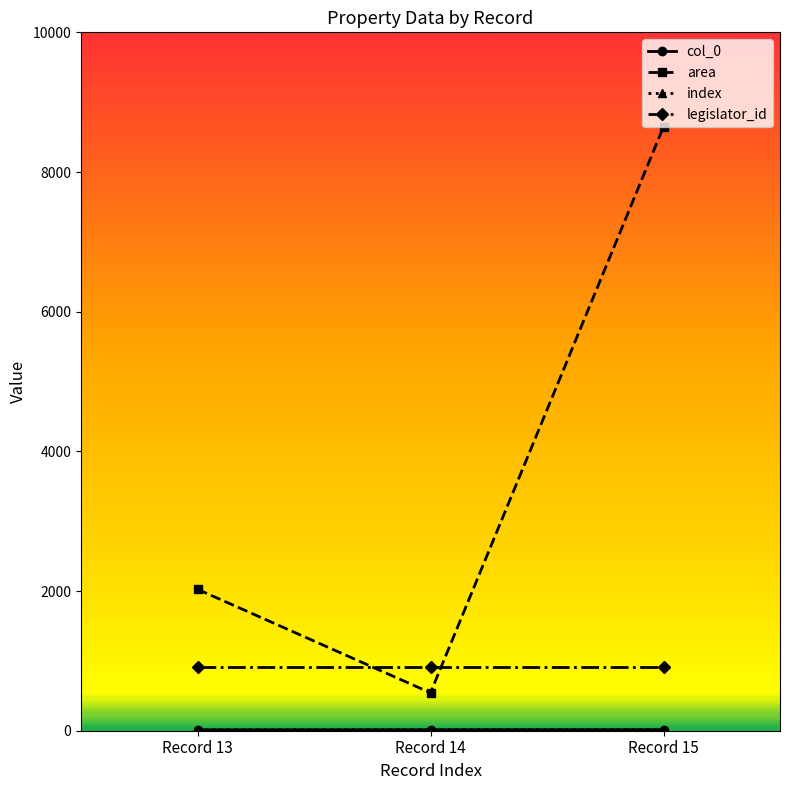

How many lines are shown in the chart?

4